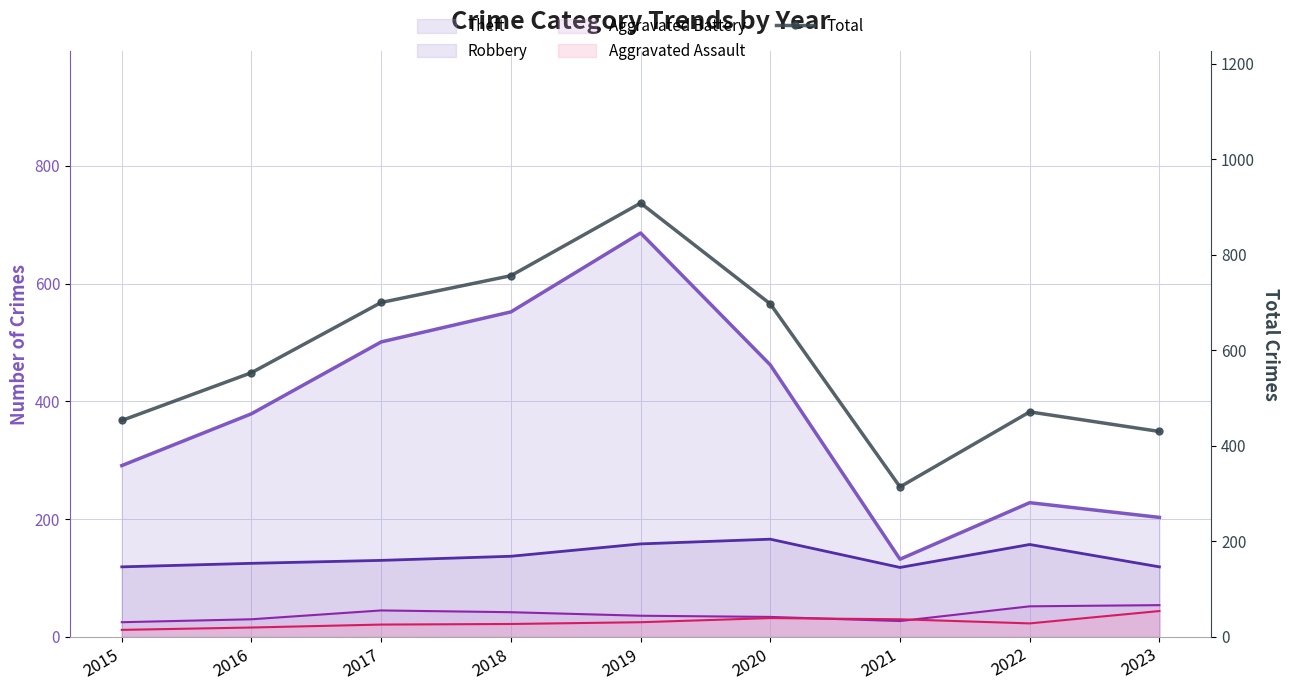

Where is the first local minimum?

2021